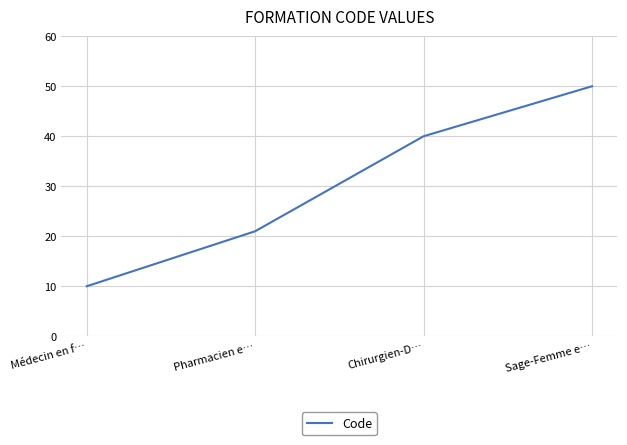

What is the change in value from Pharmacien e… to Chirurgien-D…?

+19